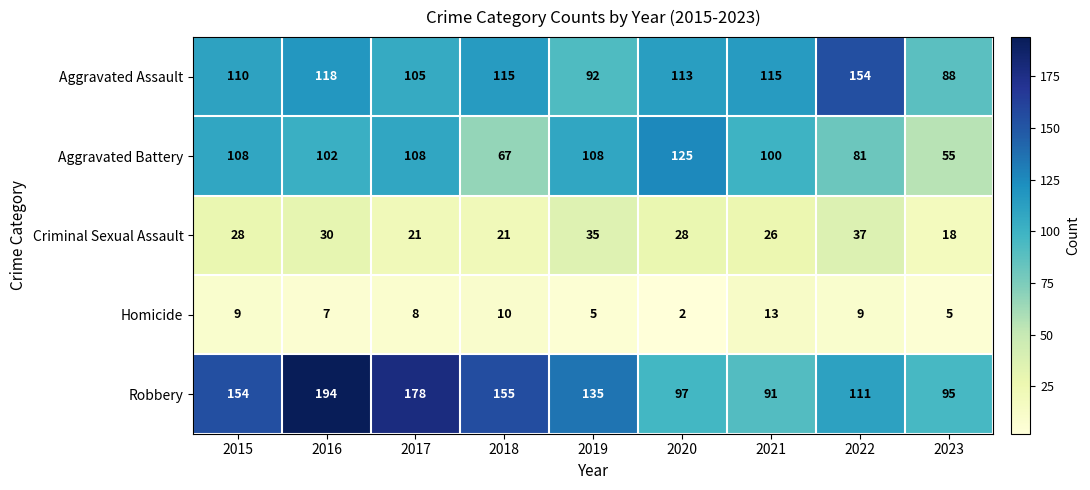

At which label does Robbery reach its minimum?

2021